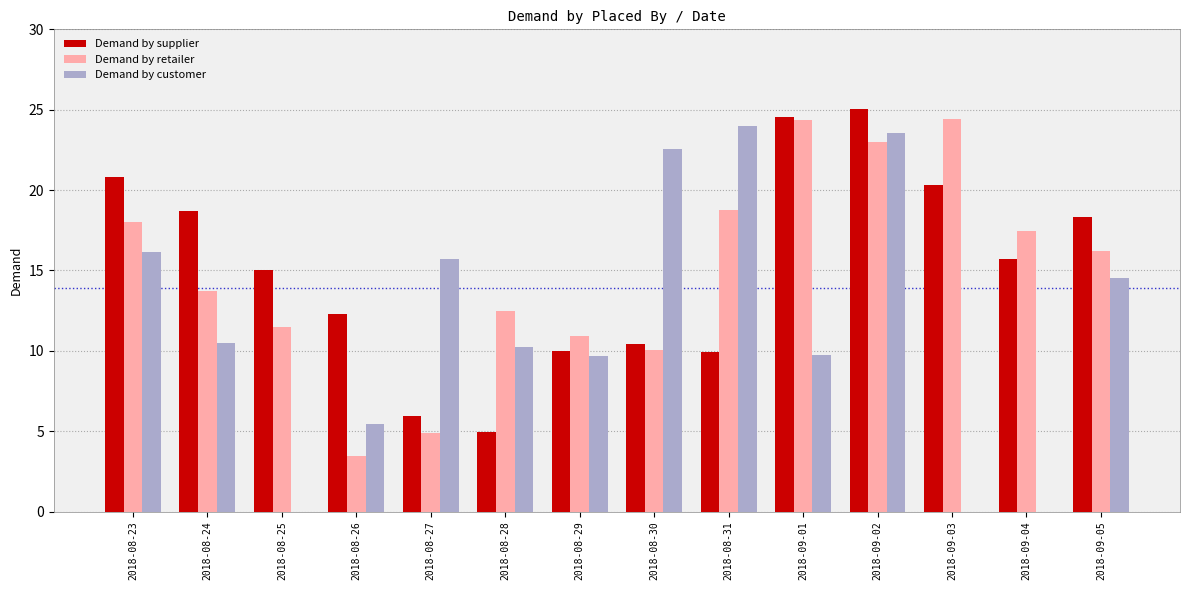

Where is Demand by customer nearest to the value 12?

2018-08-24